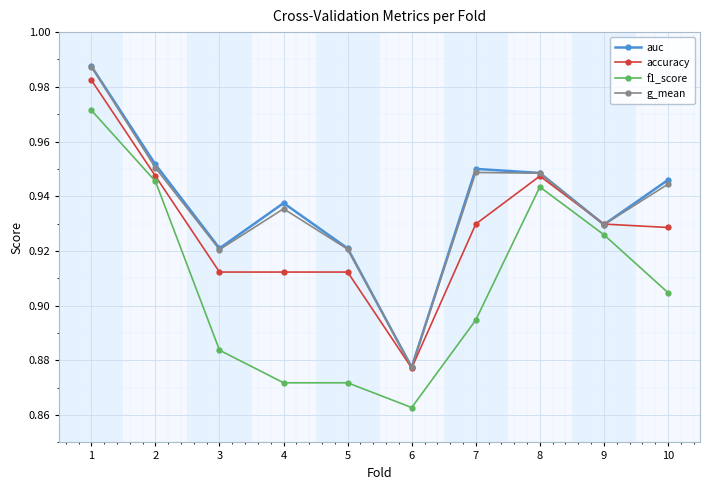

At which category is the sum across all series the highest?

1